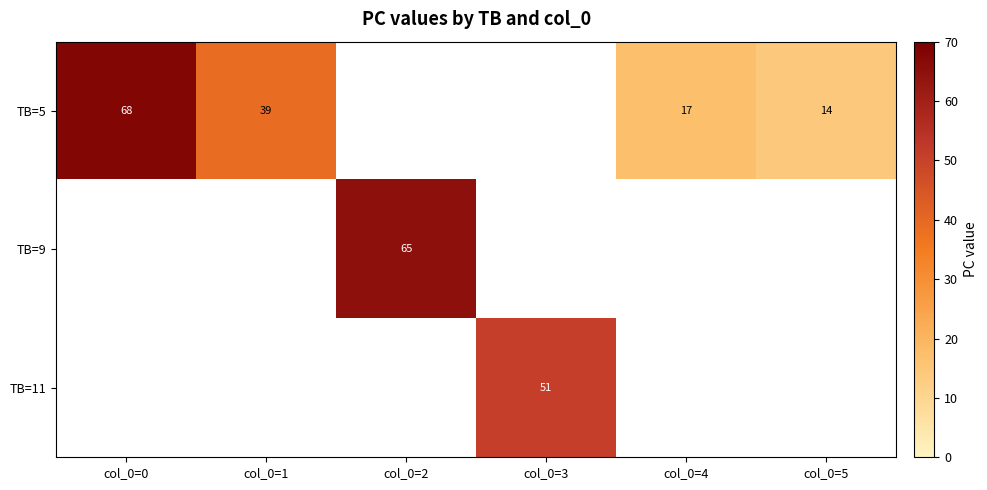

What is the difference between the TB=5 values at col_0=0 and col_0=1?

29